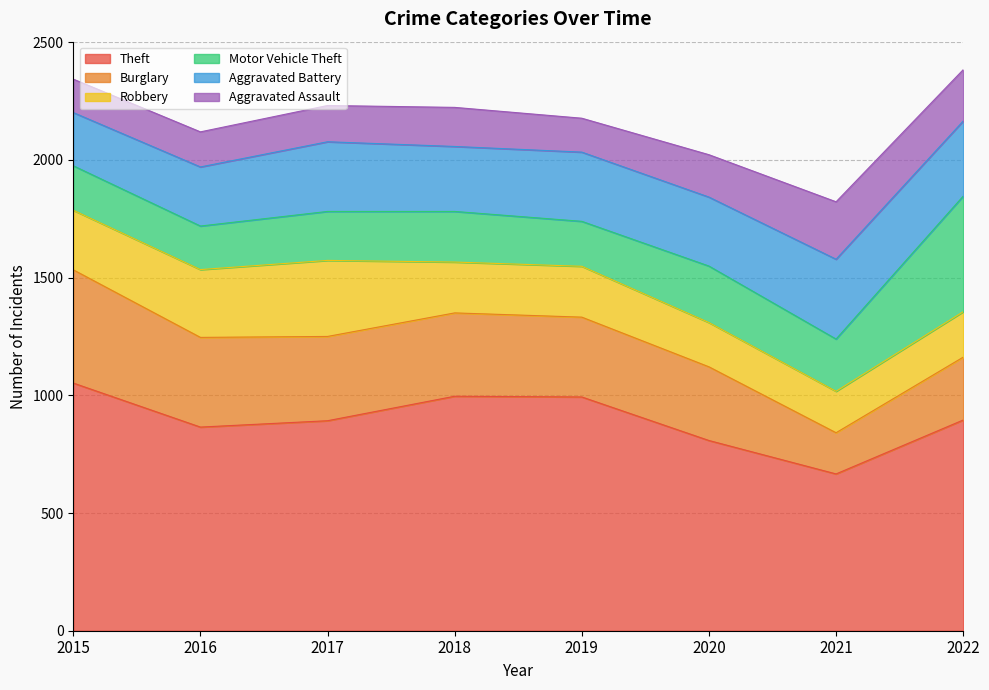

At 2016, list the series in order from smallest to largest.

Aggravated Assault, Motor Vehicle Theft, Aggravated Battery, Robbery, Burglary, Theft